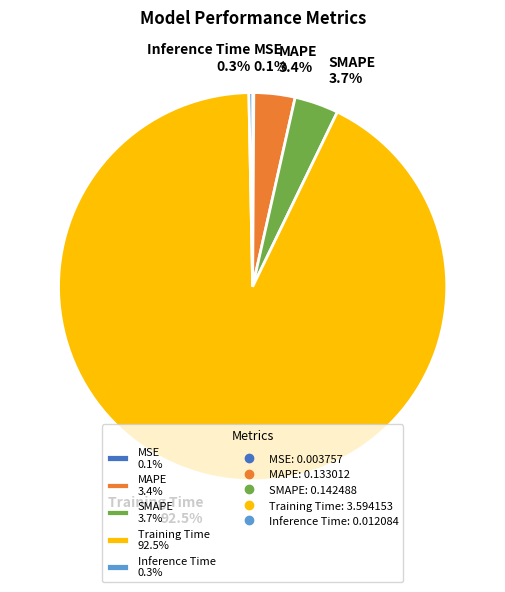

True or false: SMAPE accounts for 4% of the total.

True